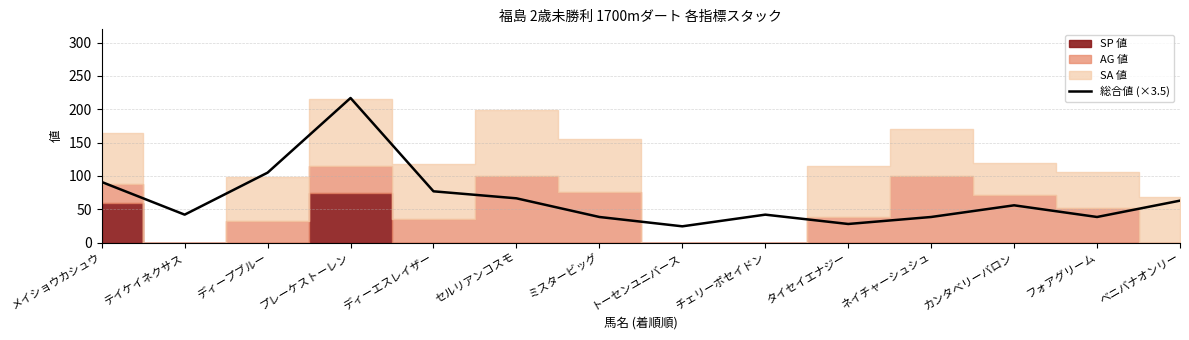

True or false: the data shows 12.7 at ネイチャーシュシュ.

False